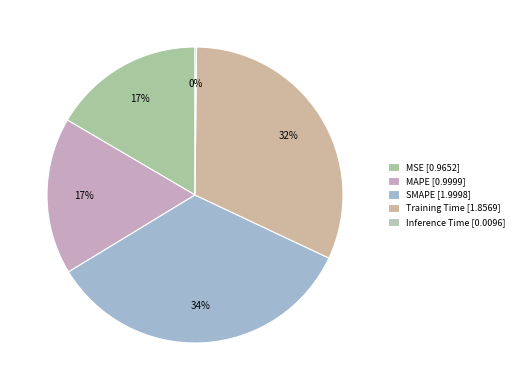

Which has a higher value, MSE or SMAPE?

SMAPE